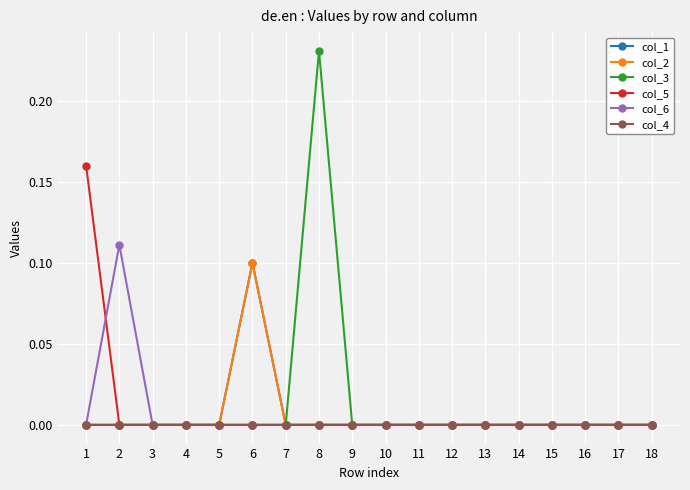

Is this an area chart (filled region under the line)?

No